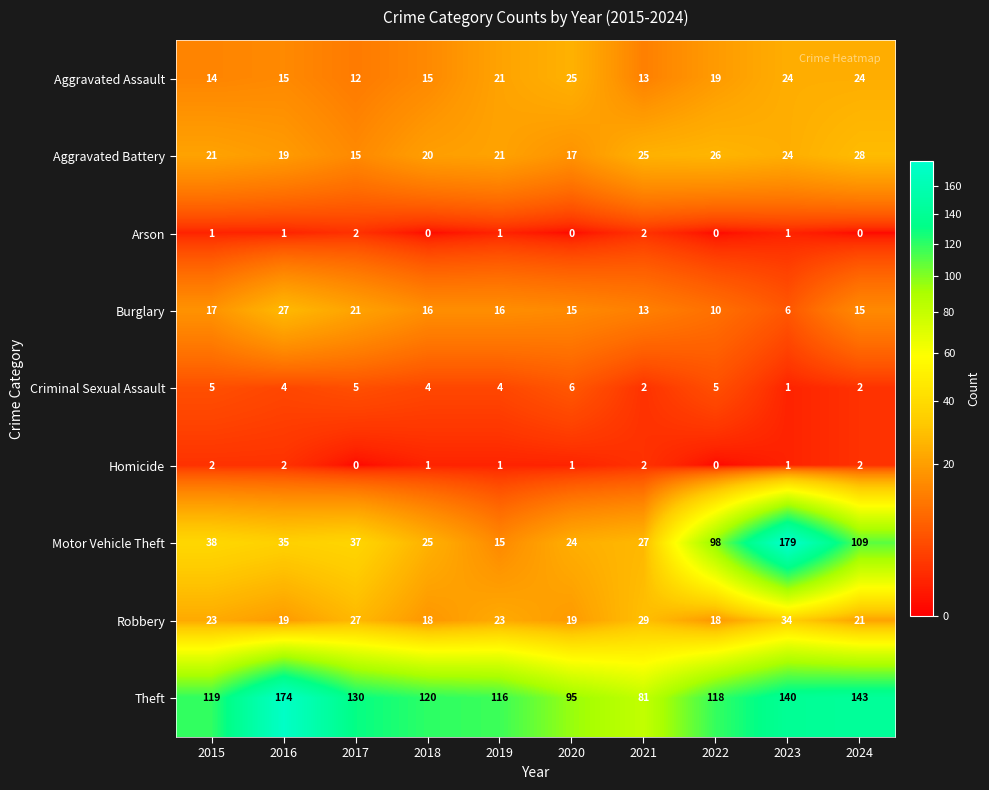

How many data points in Homicide are less than 1?

2